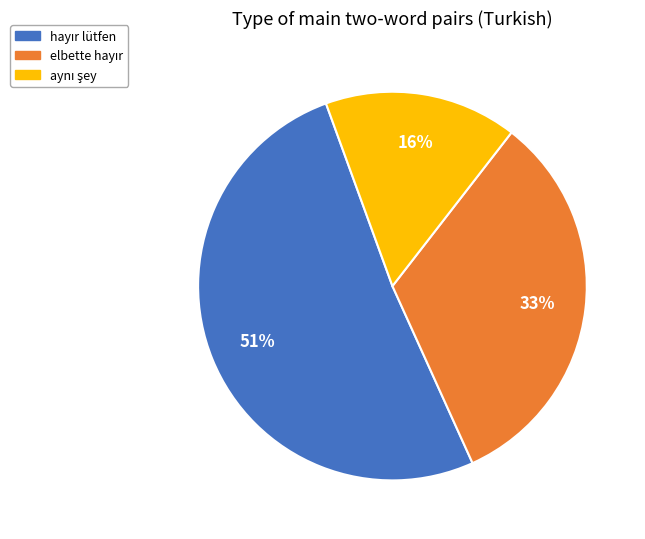

To the nearest percent, what is the difference between the largest and smallest slice percentages?

35%